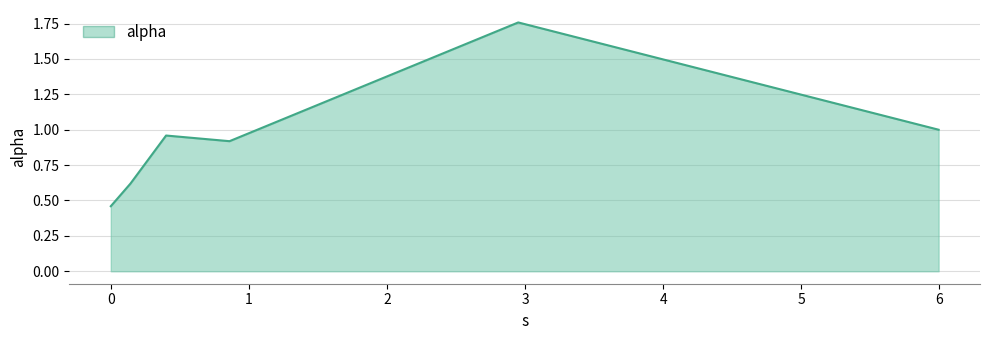

What is the difference between the maximum and minimum values?

1.3